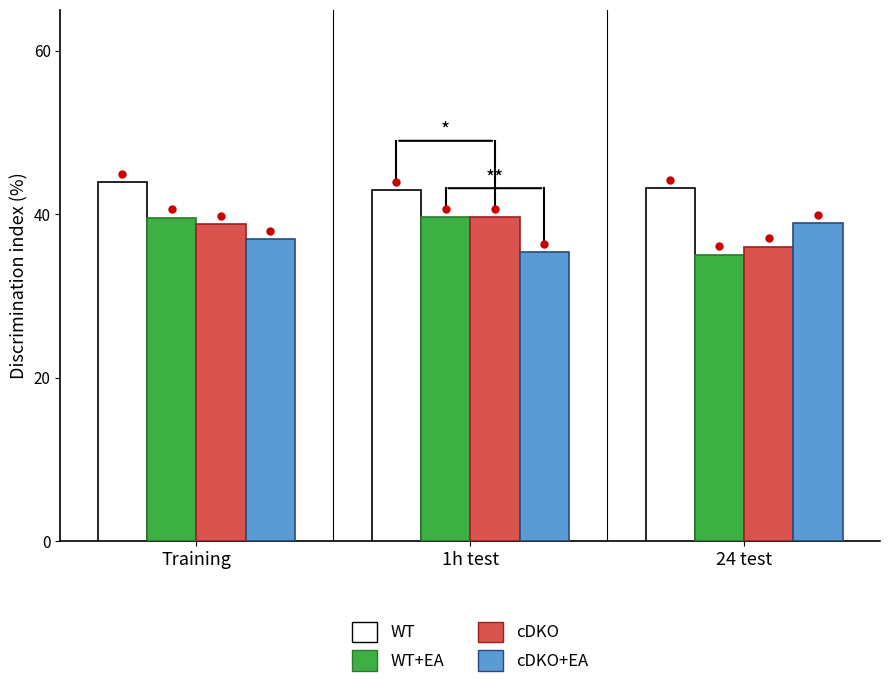

Is the value of WT at 24 test greater than the value of cDKO at 1h test?

Yes